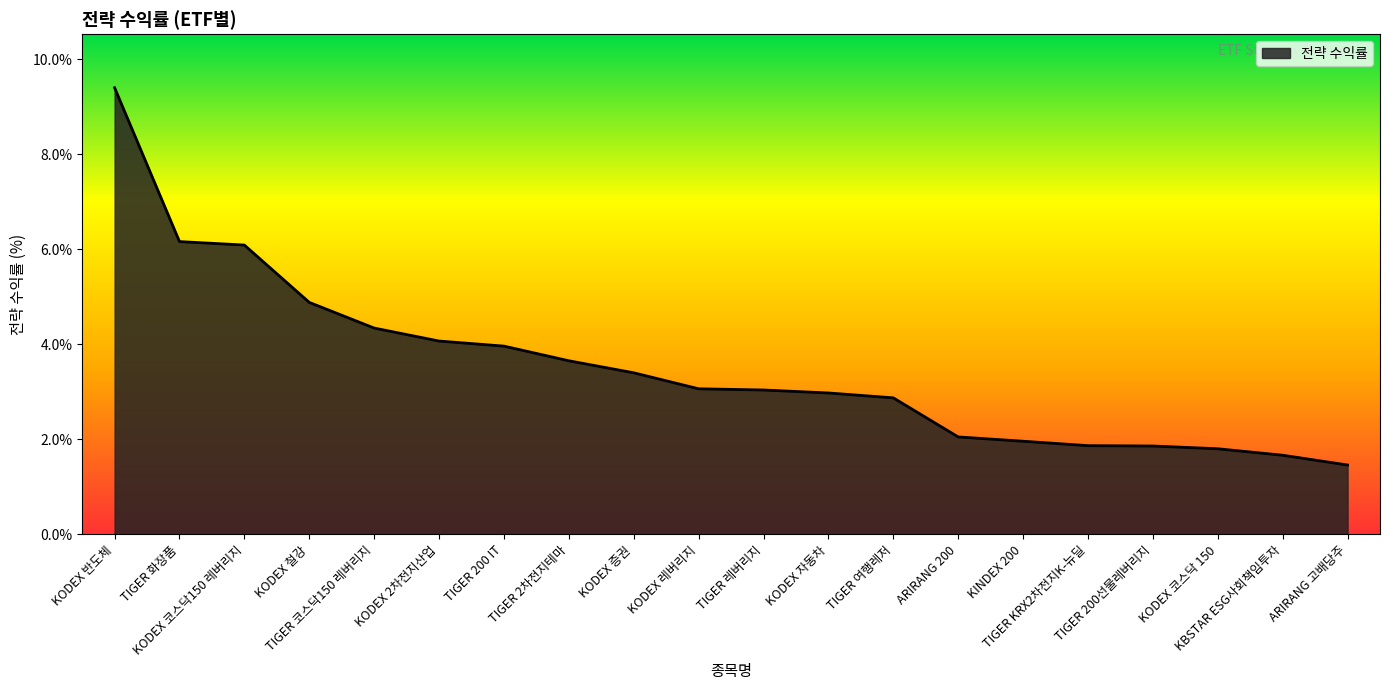

At which label is the value closest to 5?

KODEX 철강